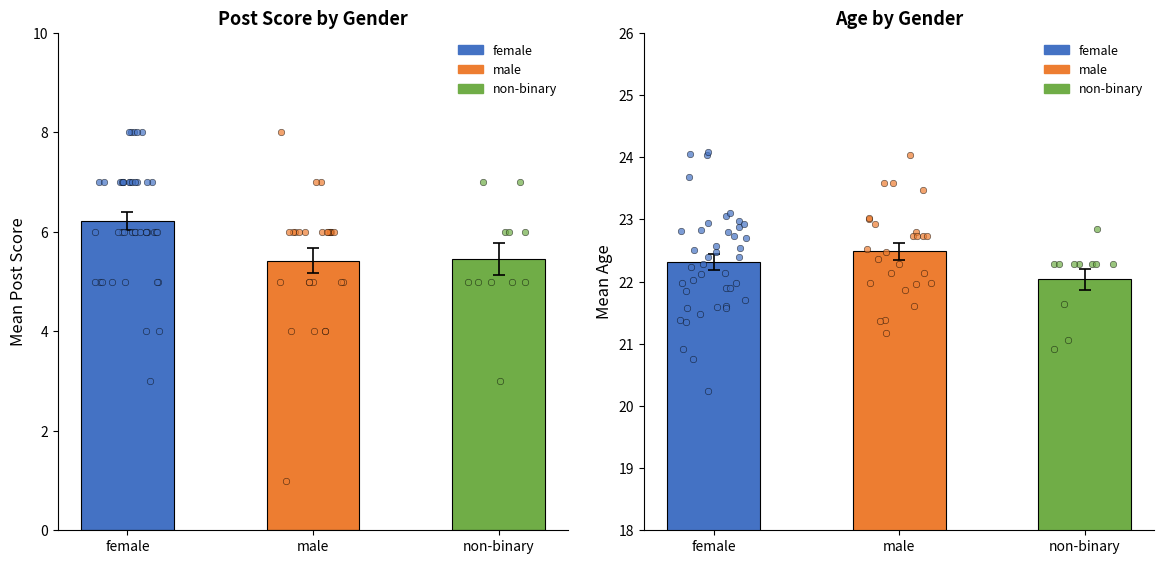

Which series has the largest Y range (max minus min)?

post